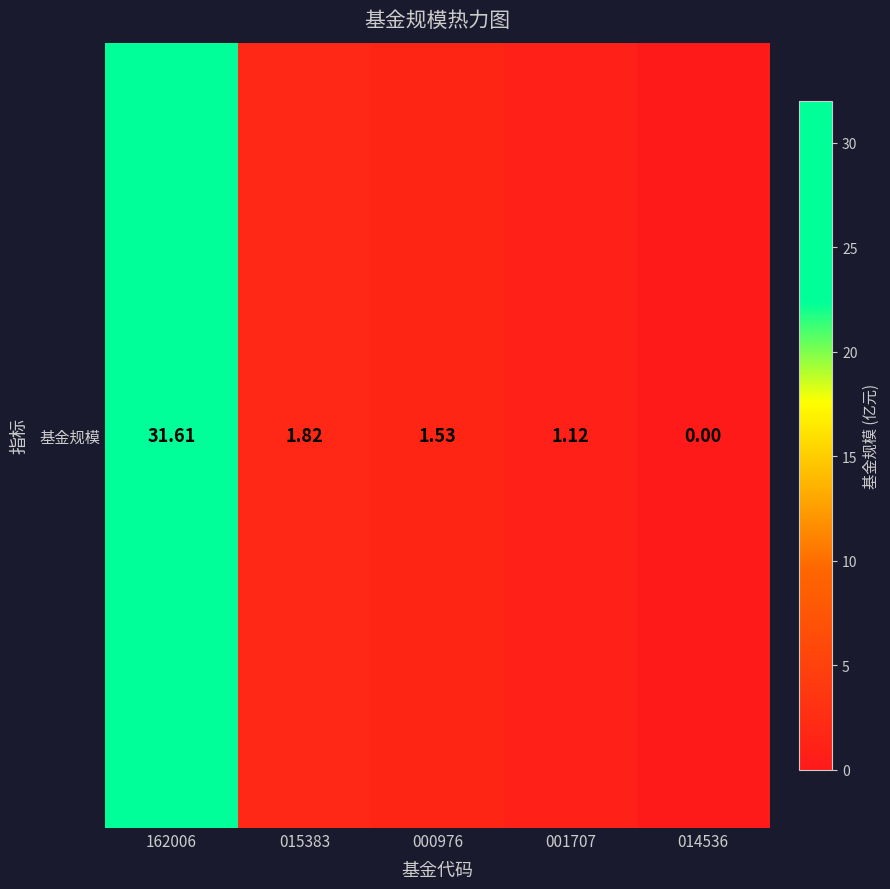

True or false: the data shows 1.0 at 000976.

False